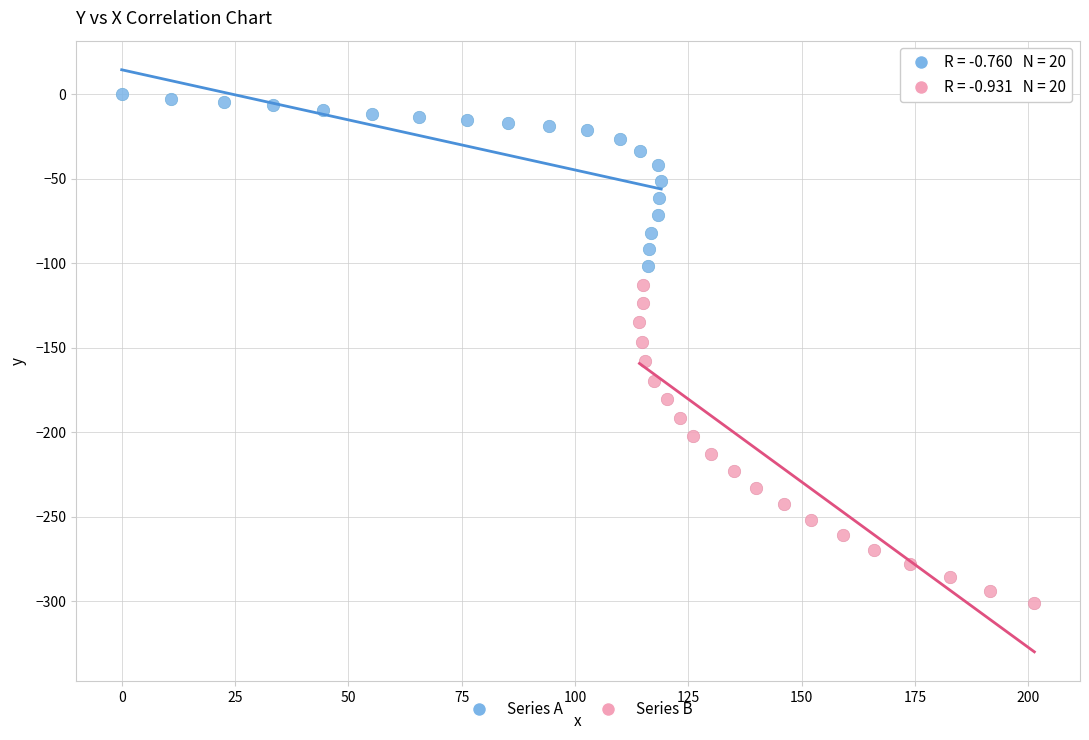

Which series contains the highest Y value?

Series A